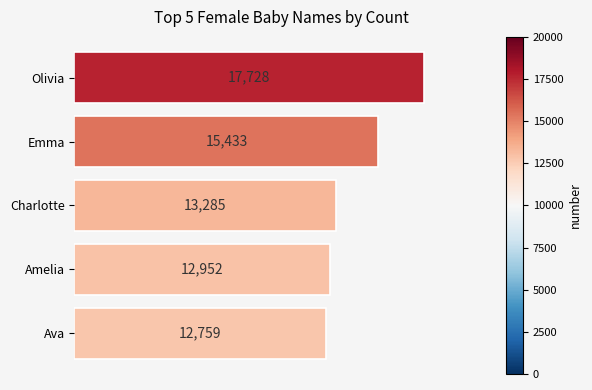

The chart shows a value of 21906 at Emma. True or false?

False